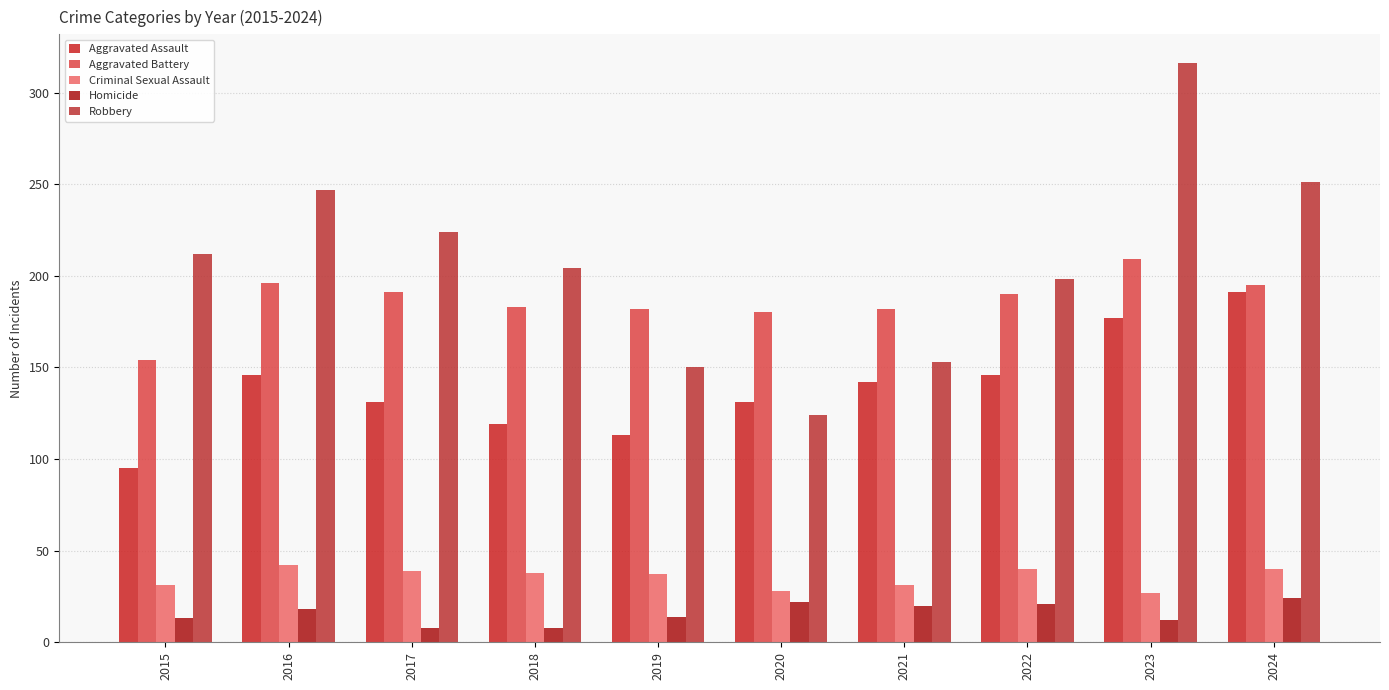

Is it true that Criminal Sexual Assault equals 27 at 2023?

True